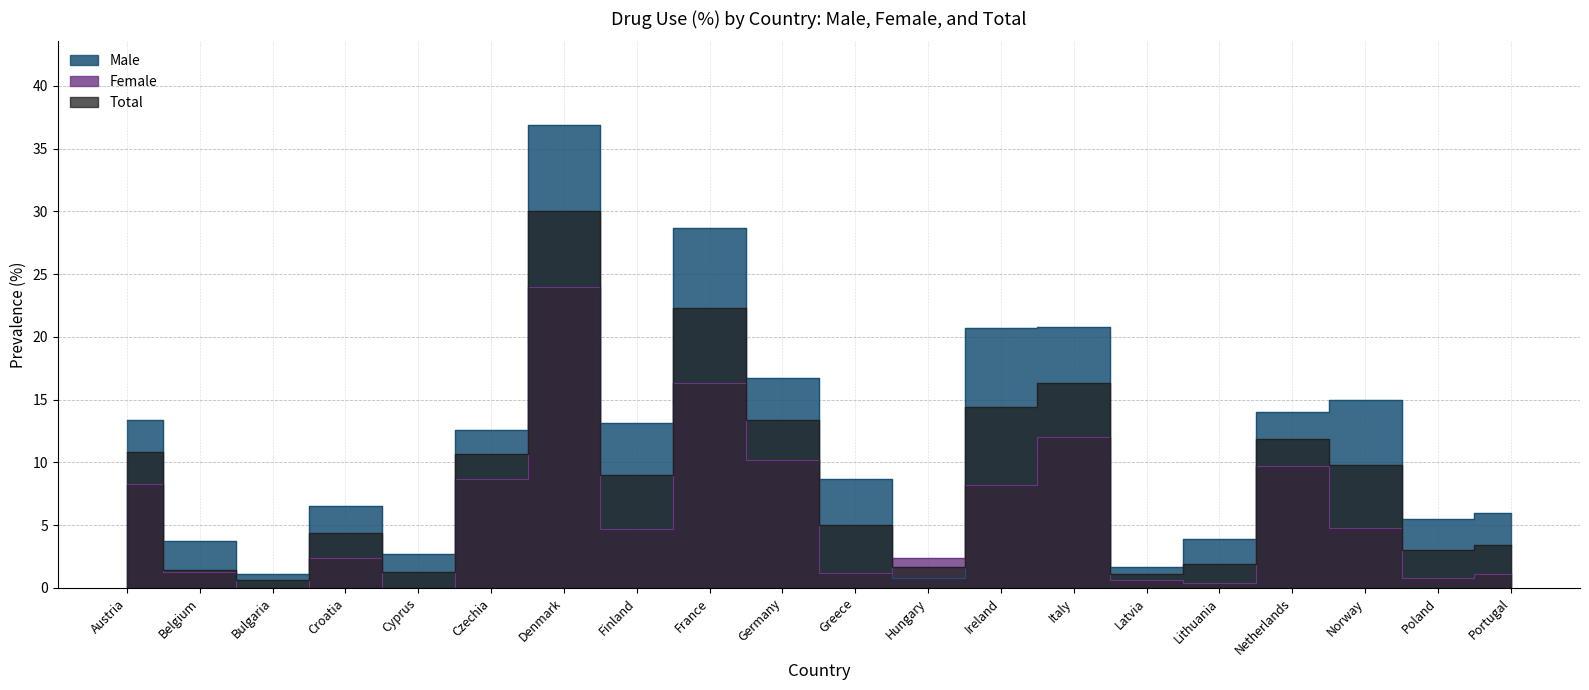

The value of Male at Bulgaria is 1.6. True or false?

False